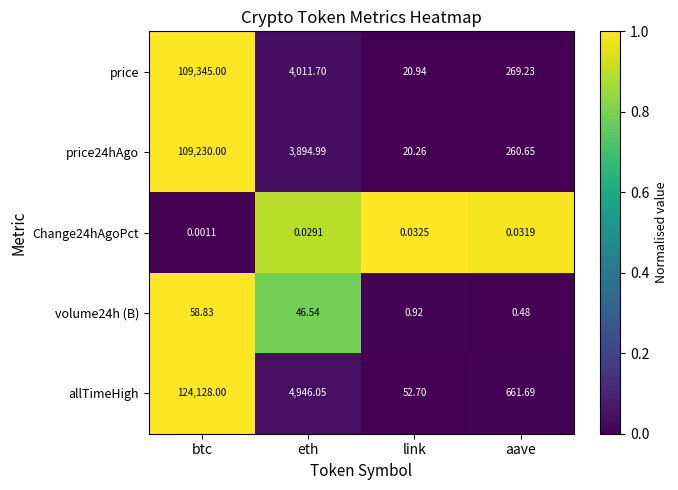

Is the value of price at link greater than the value of Change24hAgoPct at link?

Yes